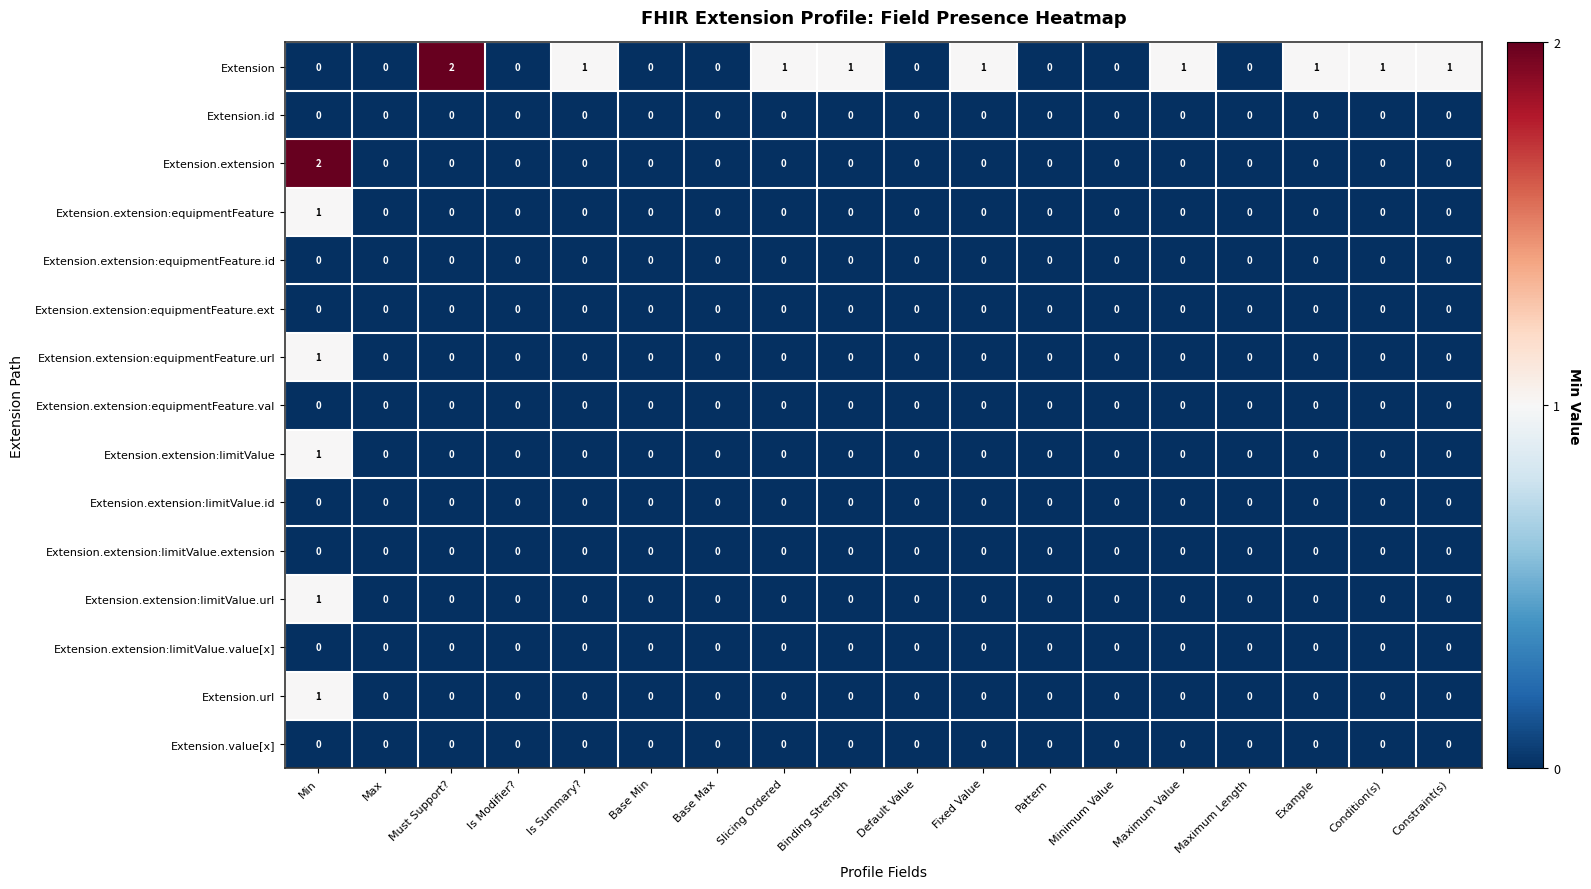

How many Extension.extension:limitValue.url values are between 0 and 1?

18